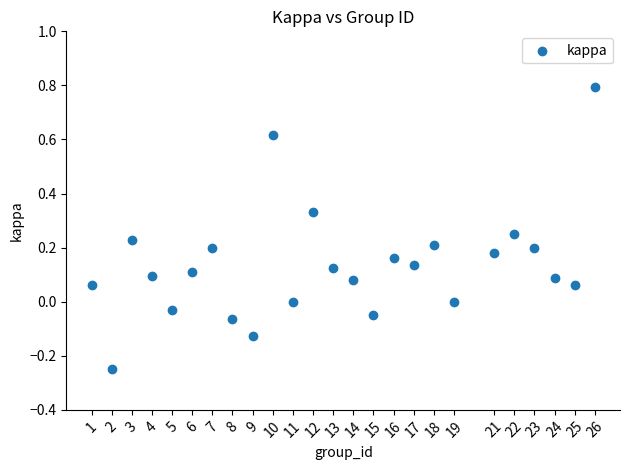

What is the range of Y values (max minus min)?

1.0